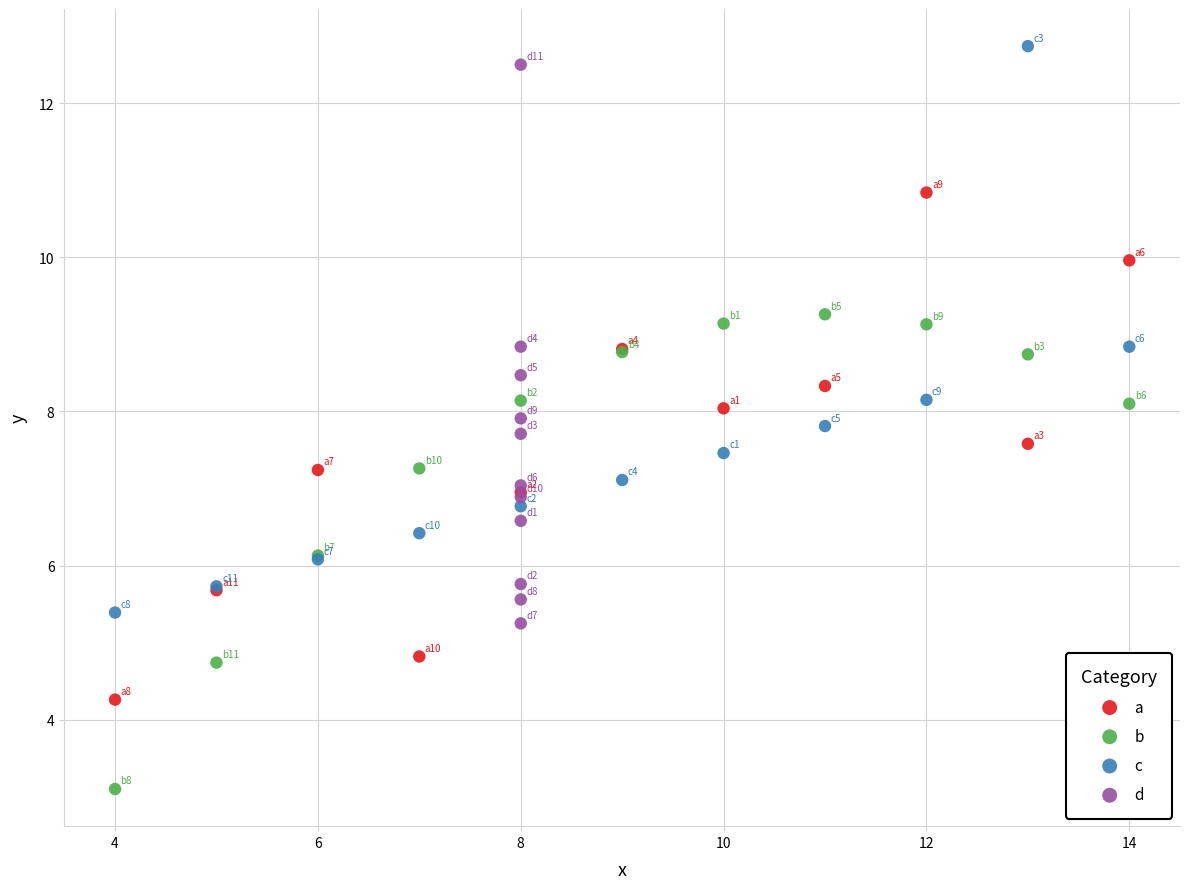

Which series reaches the minimum Y coordinate?

b